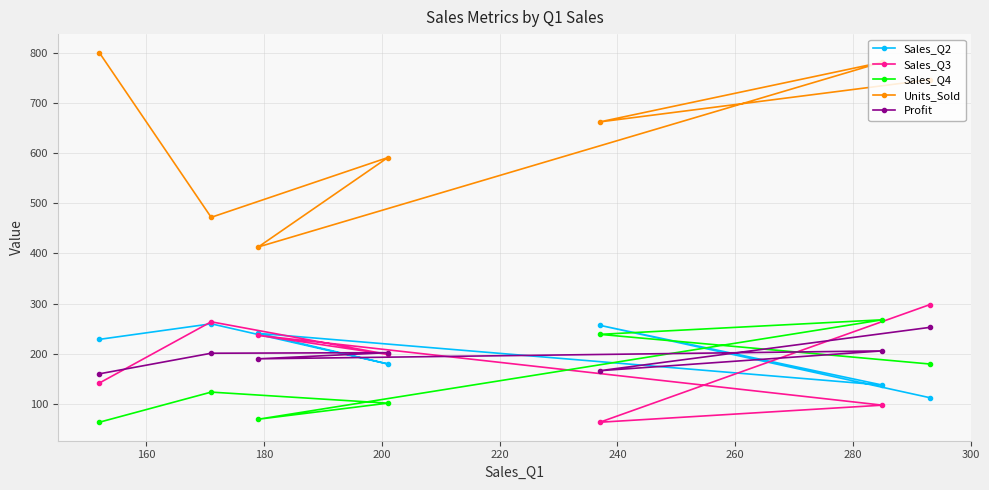

What is the smallest value displayed?

64.0